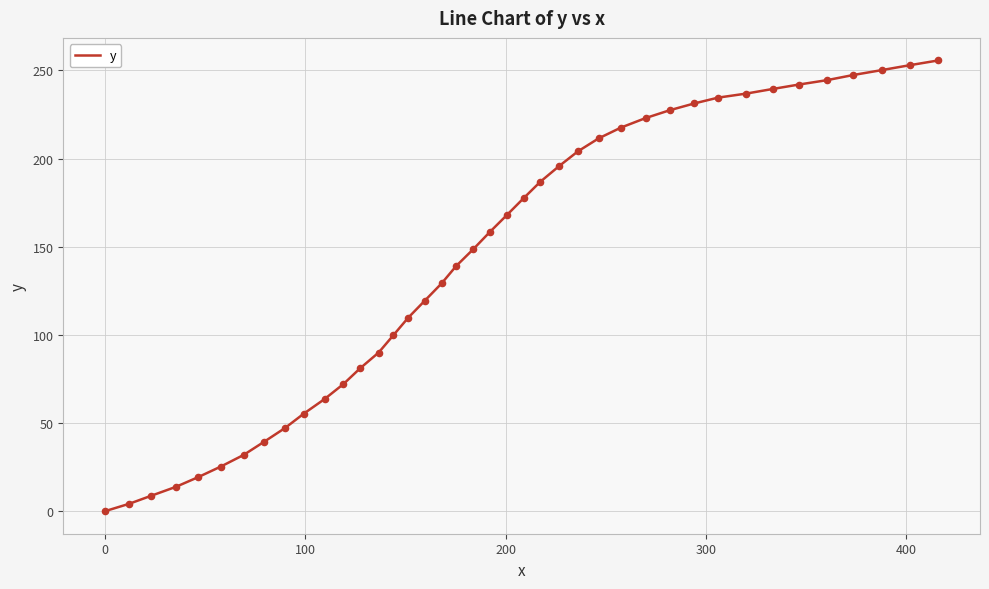

What is the greatest value displayed?

255.7